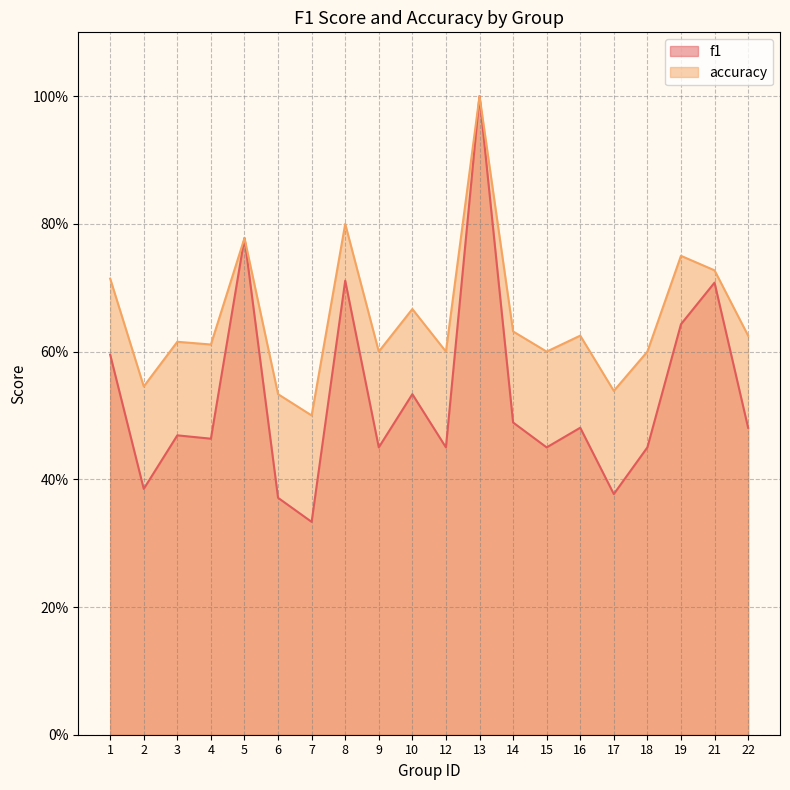

Between 18 and 6, which is larger?

18